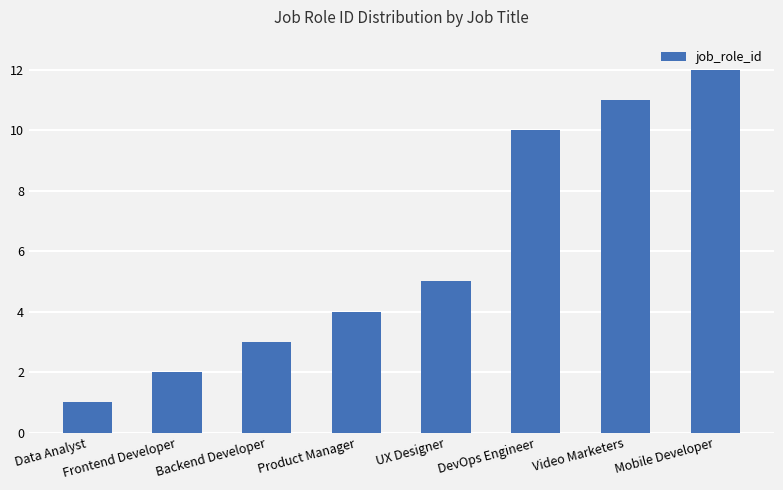

True or false: the data shows 4 at Product Manager.

True